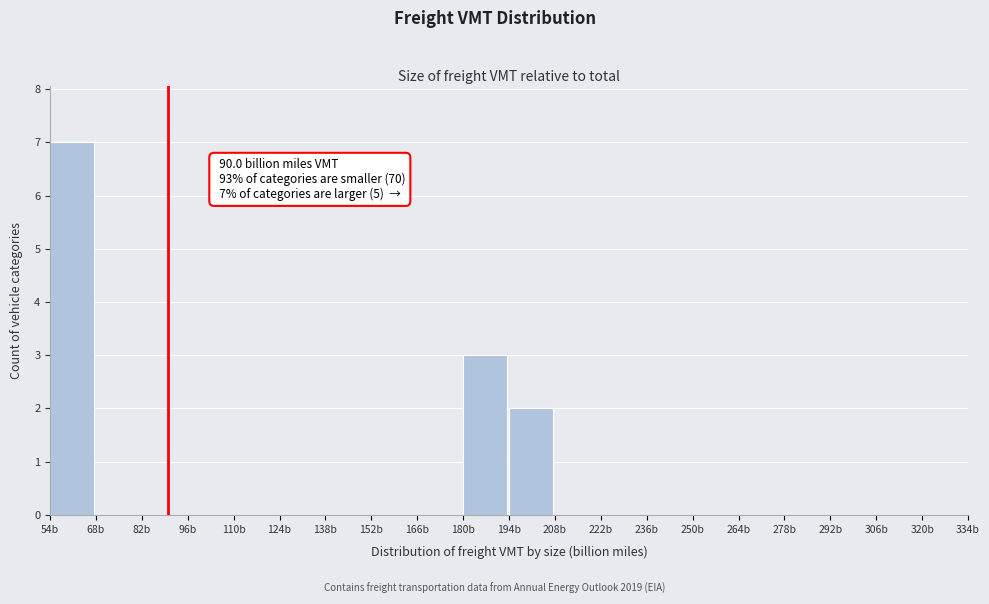

Over which range of the x-axis is the bar tallest?

54 to 68